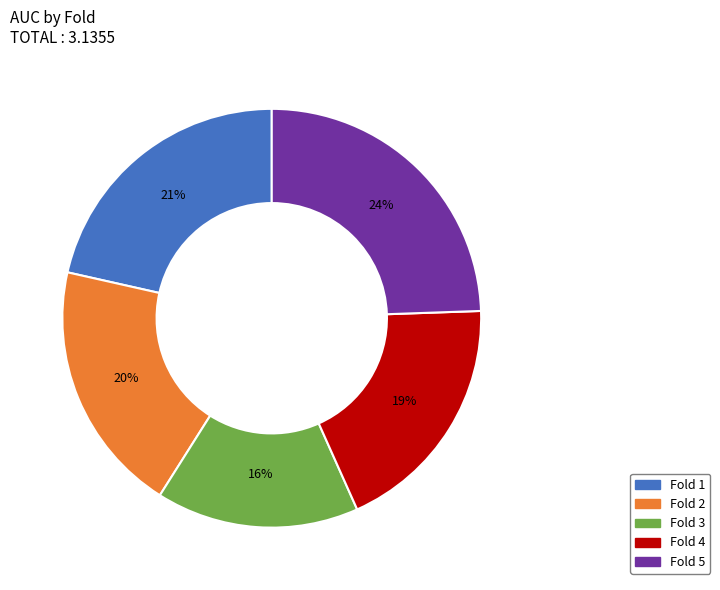

The Fold 5 slice represents 38% of the pie. True or false?

False